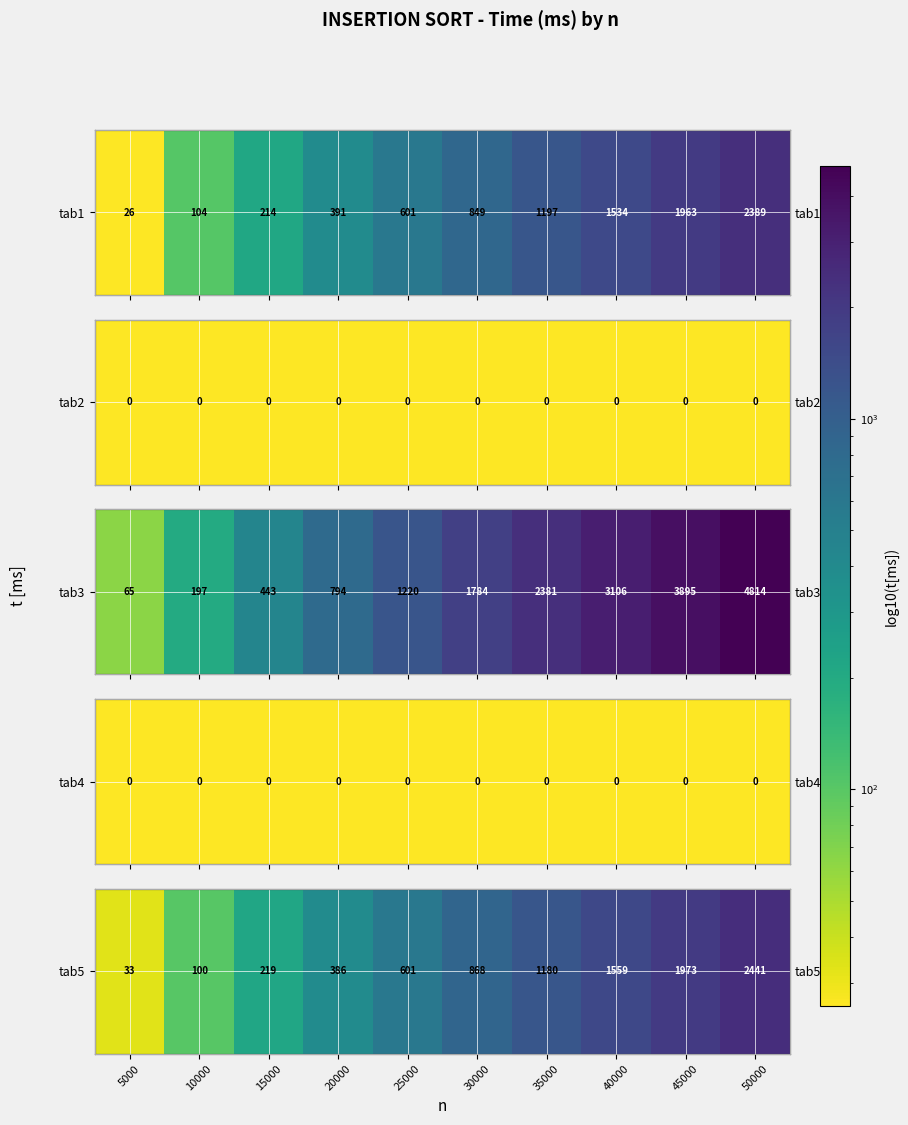

The value at 20000 is 139. True or false?

False